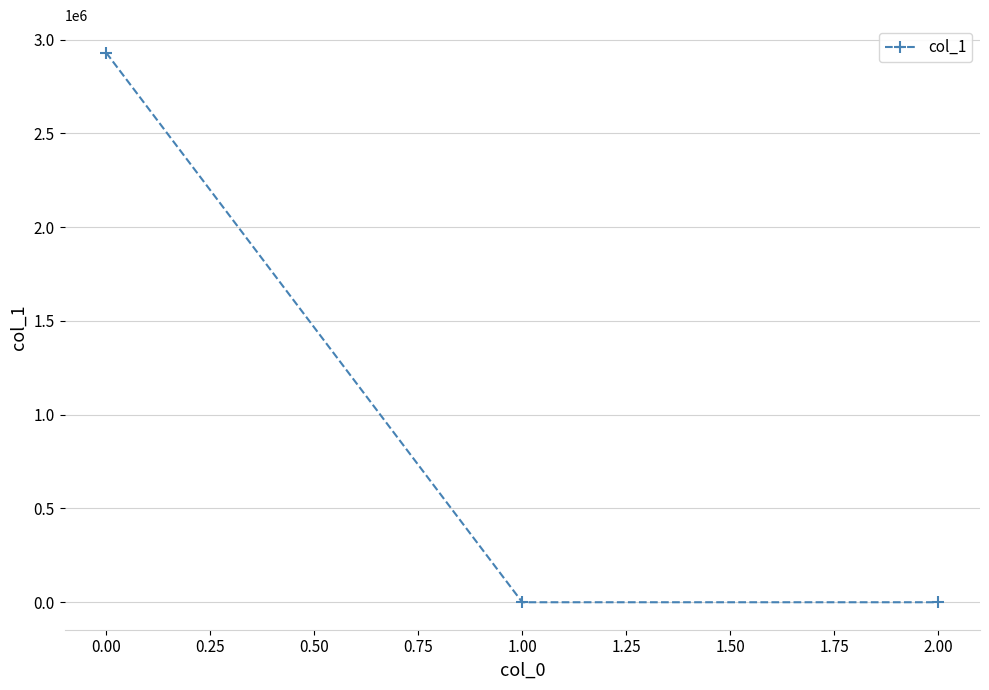

True or false: the data shows 2930252.3 at 0.00.

True